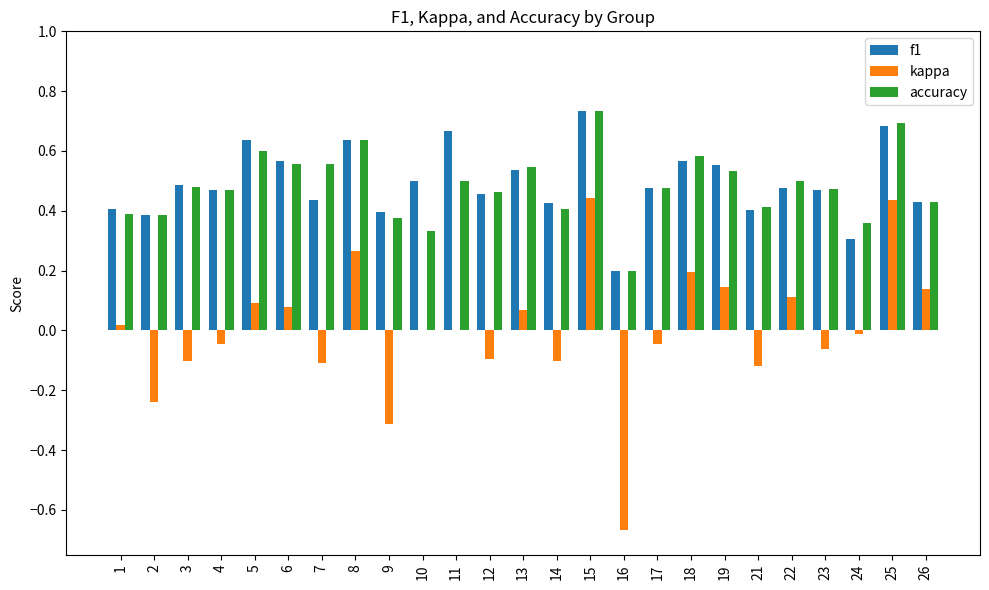

The f1 series shows 0.3 at 3. True or false?

False